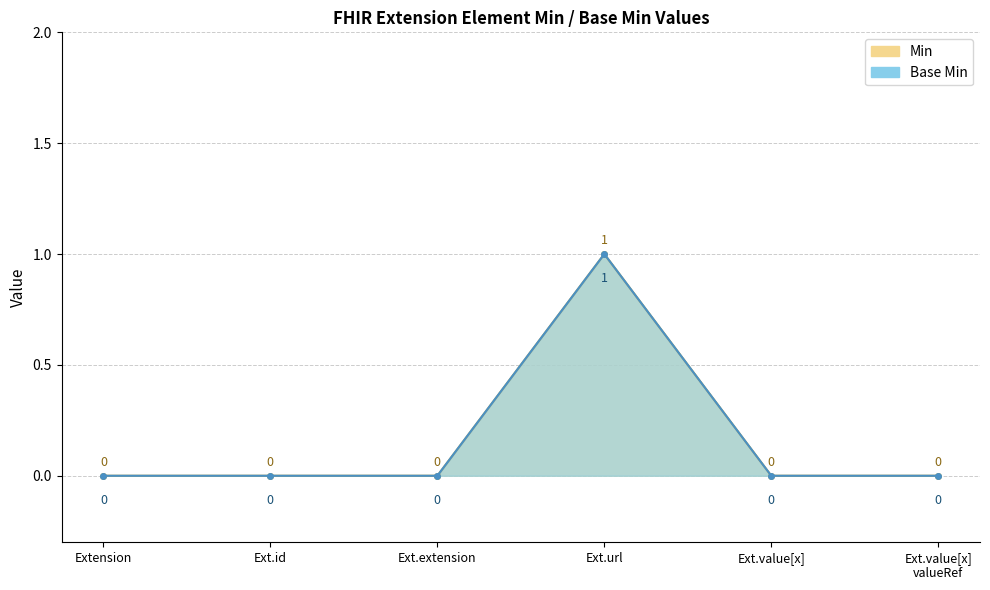

Is it true that Min equals -1 at Ext.extension?

False